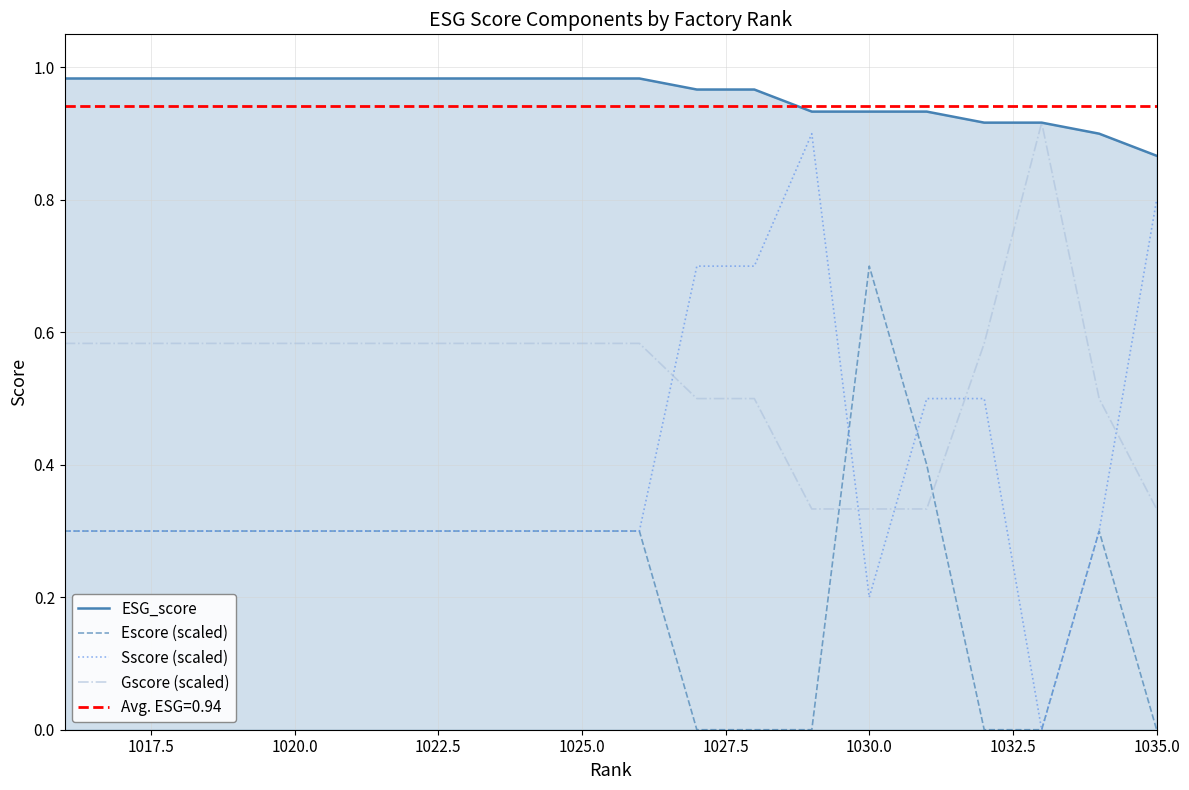

What is the highest value of the Escore (scaled) series?

0.7